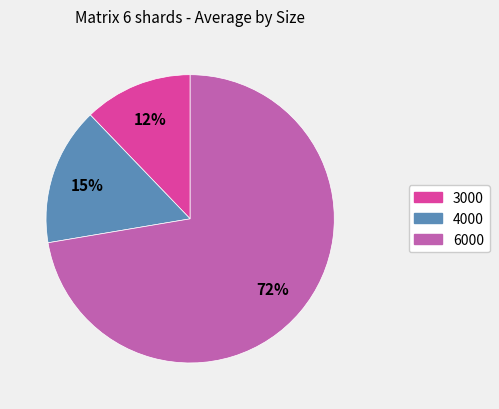

Which slice represents more than half of the pie?

6000